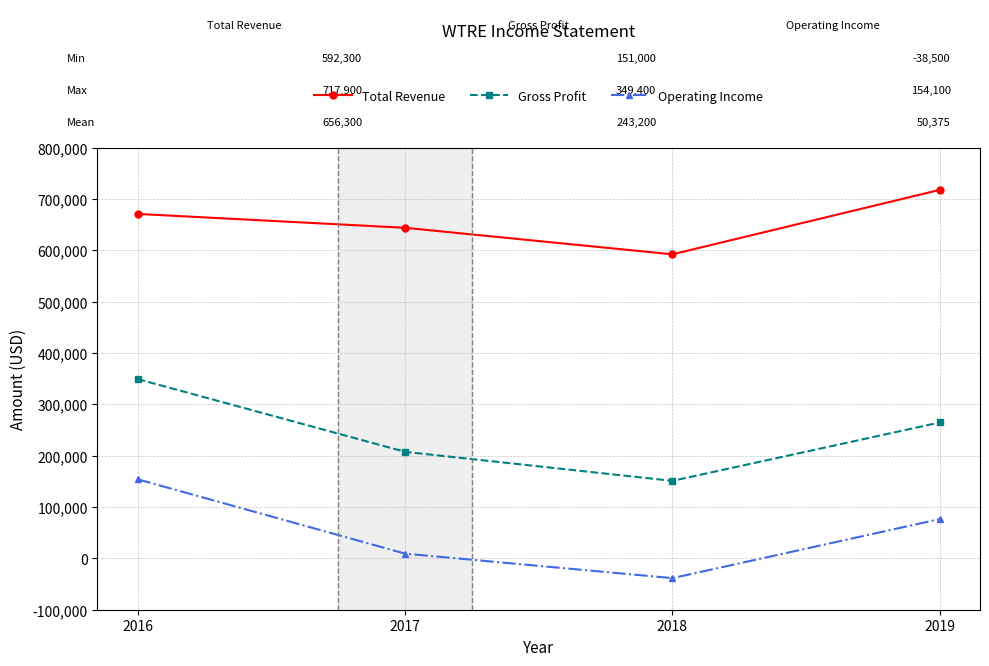

Which series has the largest total across all categories?

Total Revenue